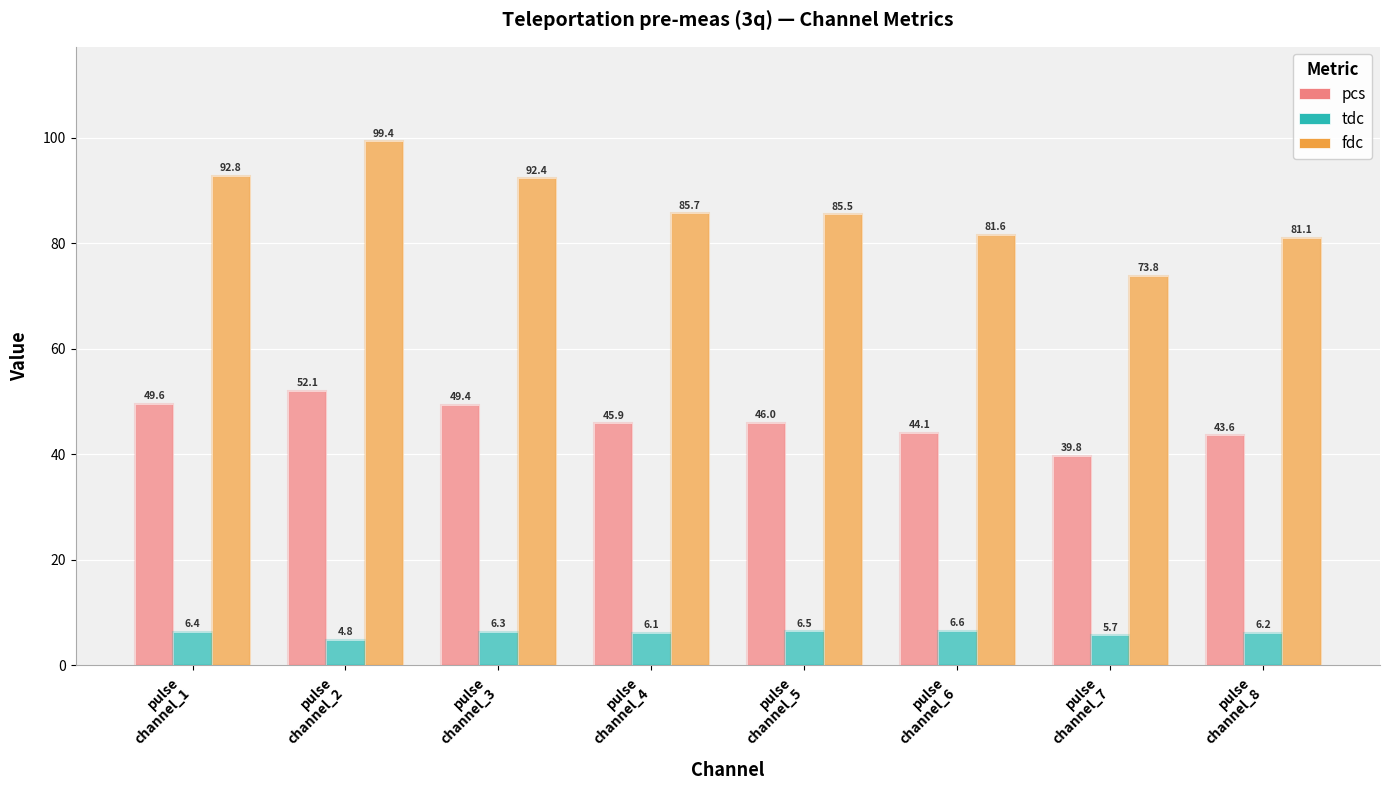

What is the difference between the pcs values at pulse
channel_5 and pulse
channel_1?

3.6